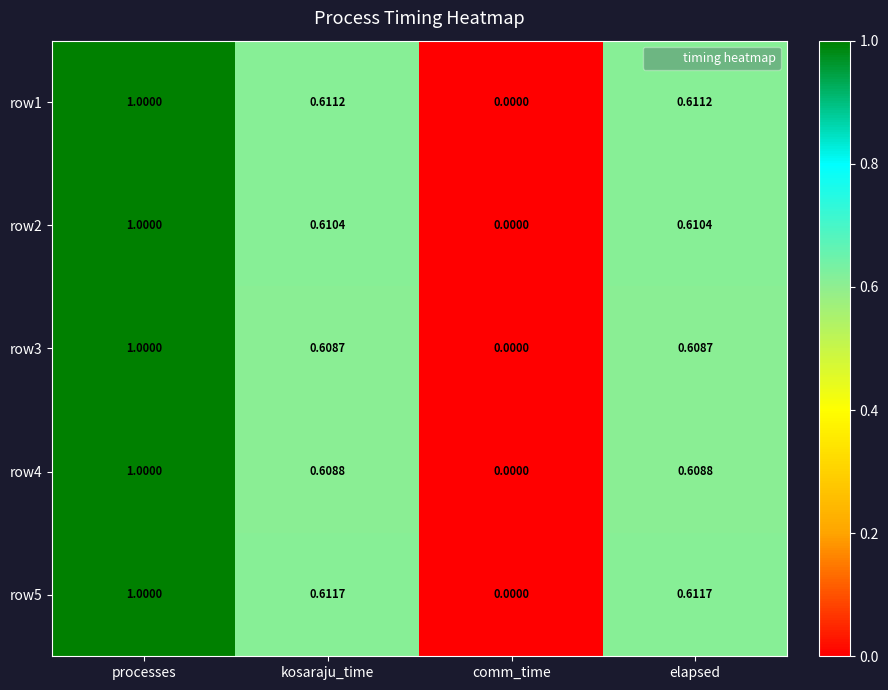

Which category has the lowest value across all series?

comm_time